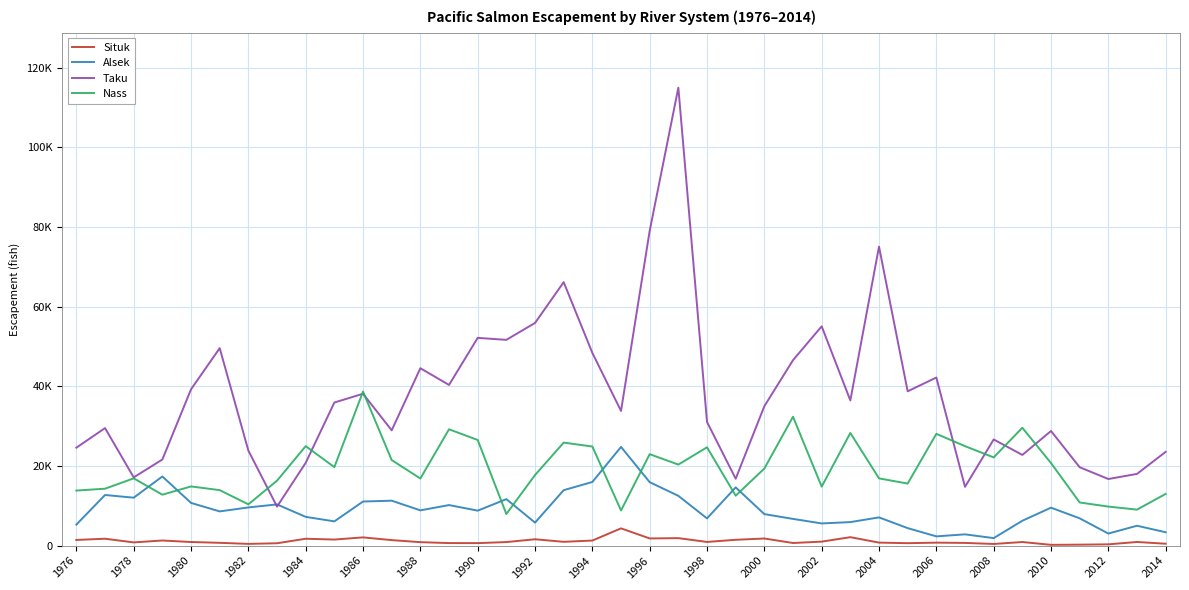

Reading right to left, what are all the values shown in this chart?

Situk: 475	912	322	240	197	902	413	677	747	610	757	2117	1000	656	1785	1461	924	1878	1800	4330	1271	952	1595	889	628	637	868	1379	2067	1521	1726	592	434	702	905	1284	808	1732	1421
Alsek: 3357	4992	3027	6850	9526	6239	1885	2827	2321	4390	7083	5904	5569	6705	7905	14615	6833	12494	15922	24772	15970	13917	5773	11667	8775	10178	8852	11276	11069	6087	7213	10344	9584	8587	10718	17354	12034	12706	5282
Taku: 23532	18002	16713	19672	28769	22761	26645	14749	42191	38725	75032	36435	55044	46544	34997	16786	31039	114938	79019	33805	48368	66125	55889	51645	52142	40329	44524	28935	38111	35916	20778	9794	23848	49559	39239	21617	17124	29497	24582
Nass: 12979	9034	9797	10826	20729	29576	22138	24964	28061	15571	16875	28274	14804	32340	19348	12526	24675	20337	22950	8817	24872	25853	17716	7926	26511	29201	16848	21470	38661	19694	24967	16301	10359	13925	14855	12783	16885	14288	13819